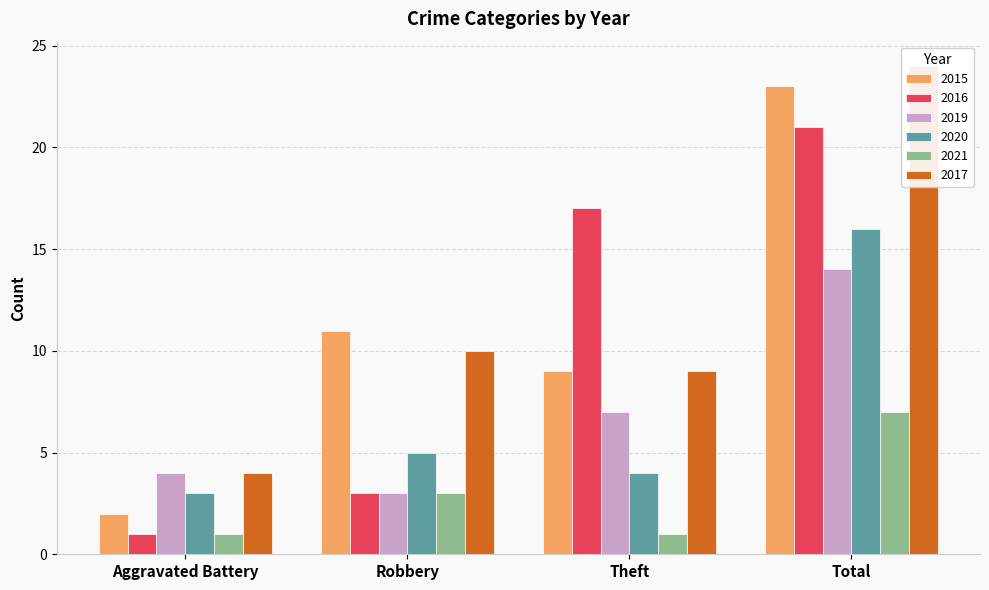

What is the sum of the 2019 values at Total and Aggravated Battery?

18